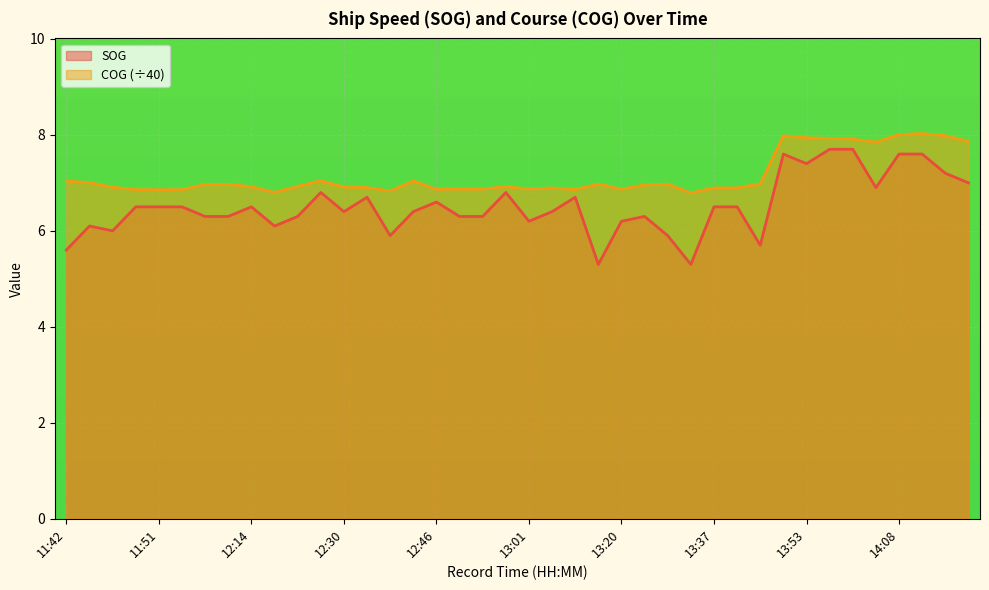

How many lines are shown in the chart?

2